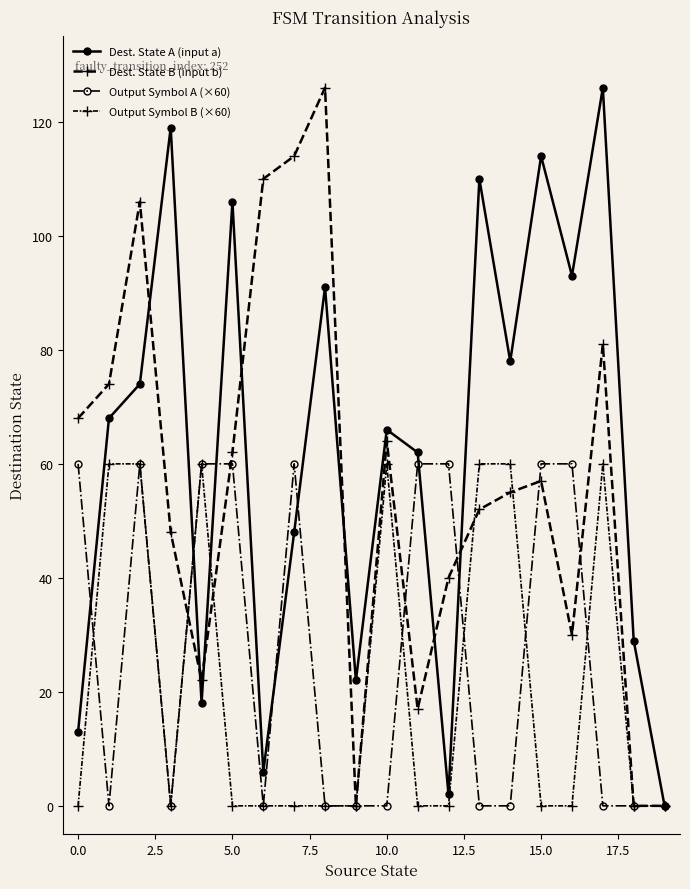

List the series in order of their peak value, lowest first.

Output Symbol A (×60), Output Symbol B (×60), Dest. State A (input a), Dest. State B (input b)